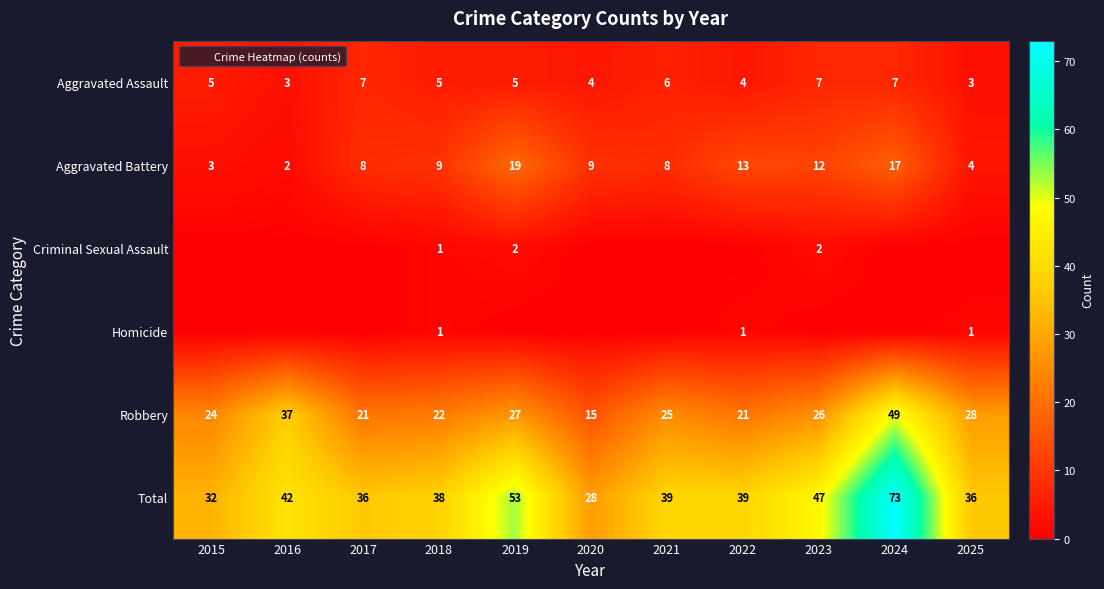

Rank the categories by Aggravated Battery value from highest to lowest.

2019, 2024, 2022, 2023, 2018, 2020, 2017, 2021, 2025, 2015, 2016